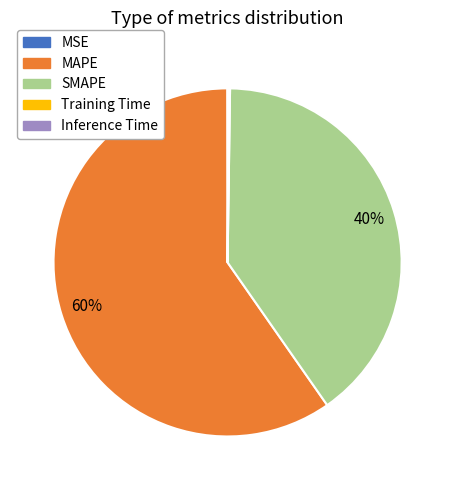

To the nearest percent, what is the difference between the largest and smallest slice percentages?

60%